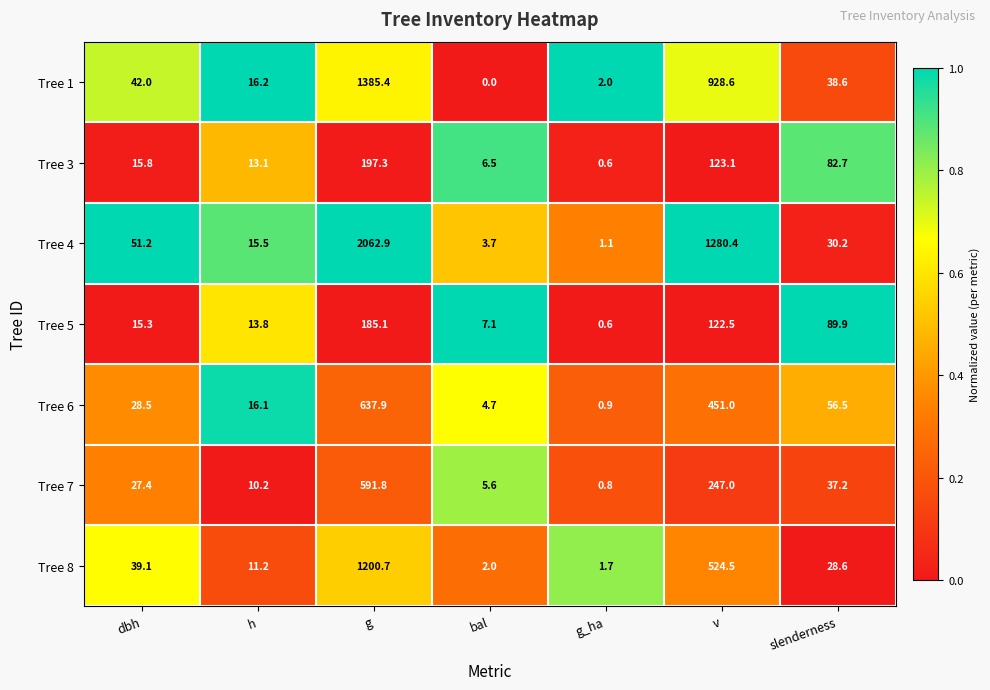

At which category does the chart reach its minimum across all series?

bal